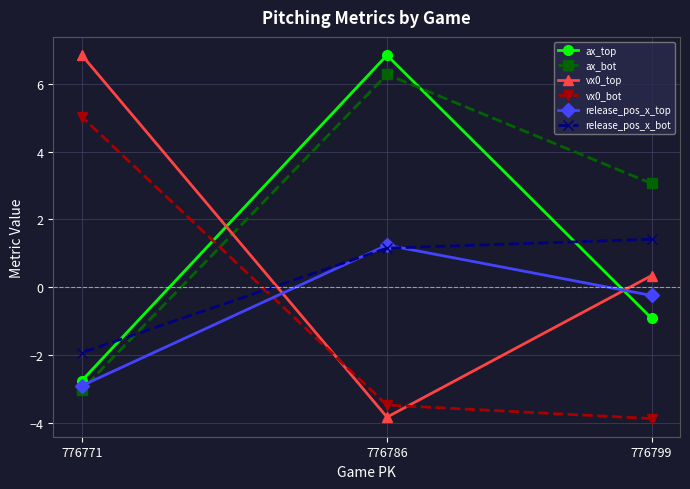

Which category has the lowest value in the ax_bot series?

776771